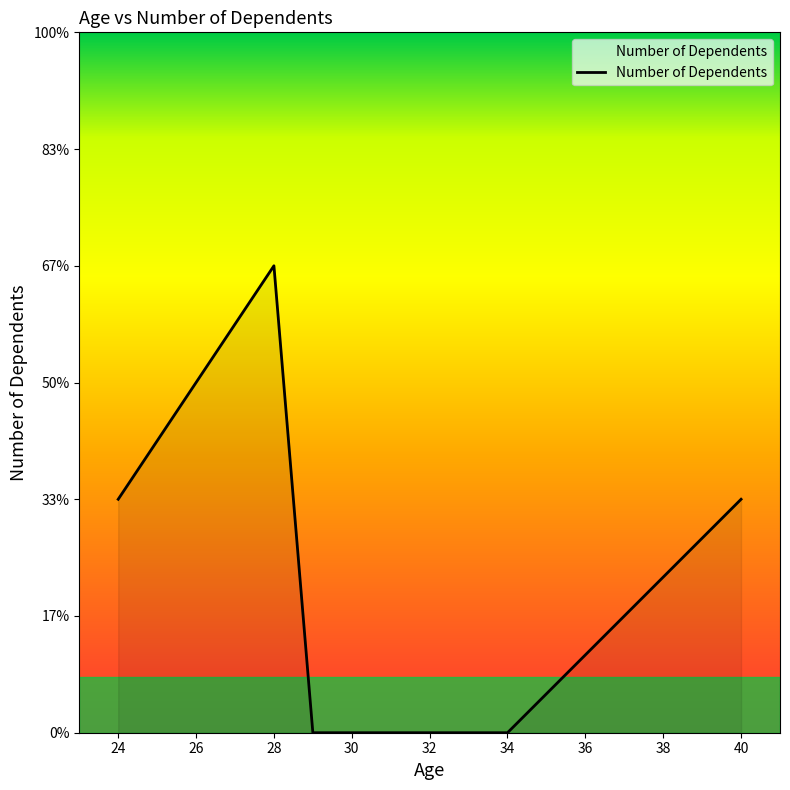

What is the greatest value displayed?

2